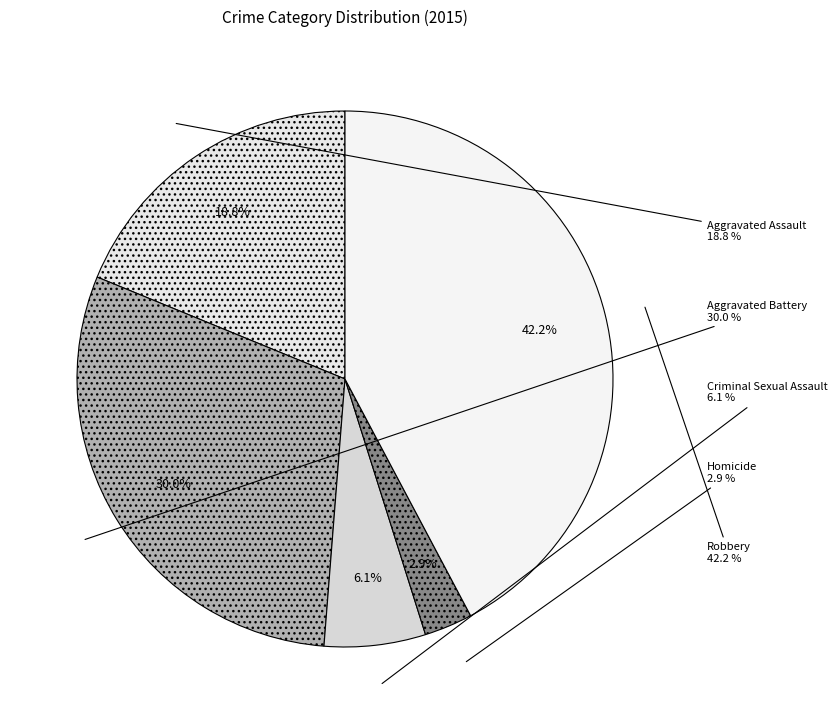

Combined, what portion of the pie is Robbery and Aggravated Battery?

72.2%